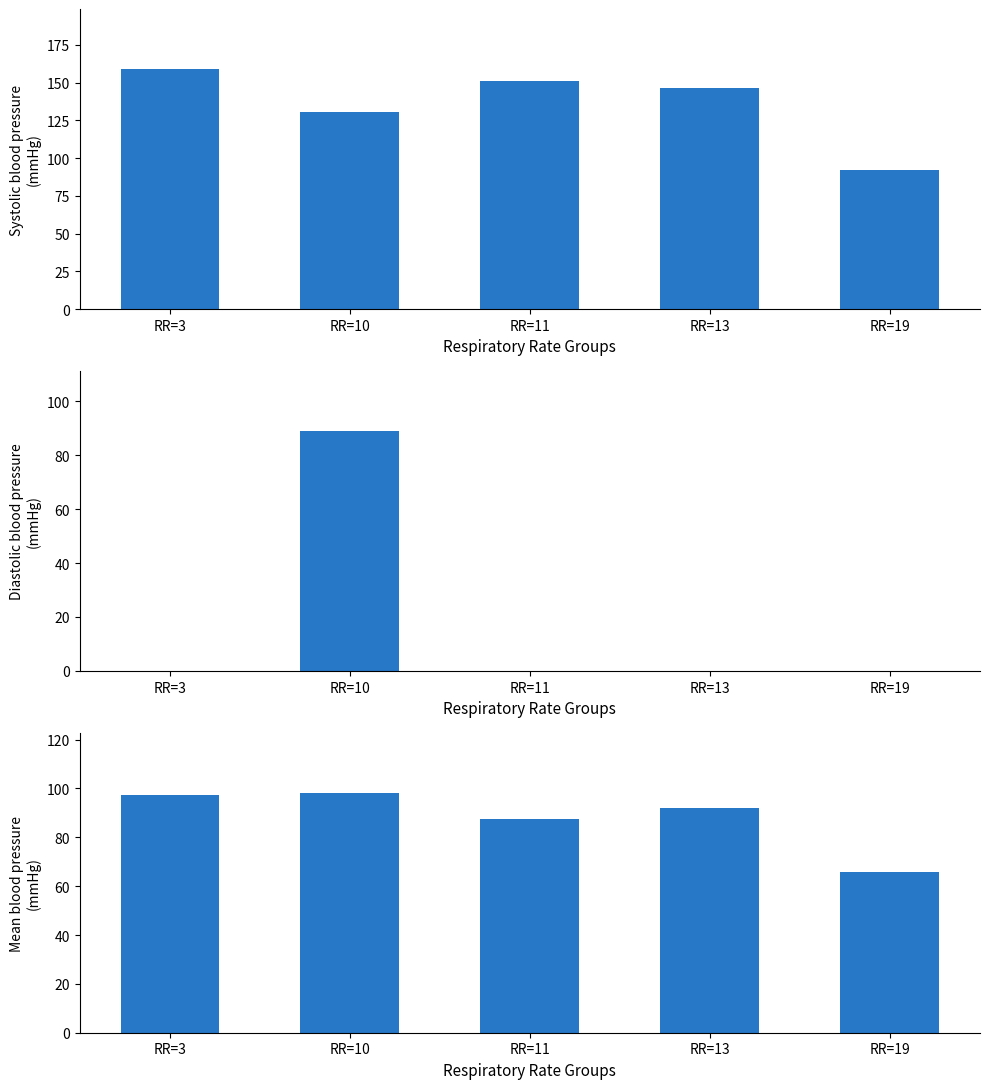

Reading right to left, extract all data points from this chart.

Systolic blood pressure: RR=19=92.0	RR=13=146.3	RR=11=151.0	RR=10=130.5	RR=3=159.0
Diastolic blood pressure: RR=19=0.0	RR=13=0.0	RR=11=0.0	RR=10=89.0	RR=3=0.0
Mean blood pressure: RR=19=66.0	RR=13=92.1	RR=11=87.7	RR=10=98.3	RR=3=97.3